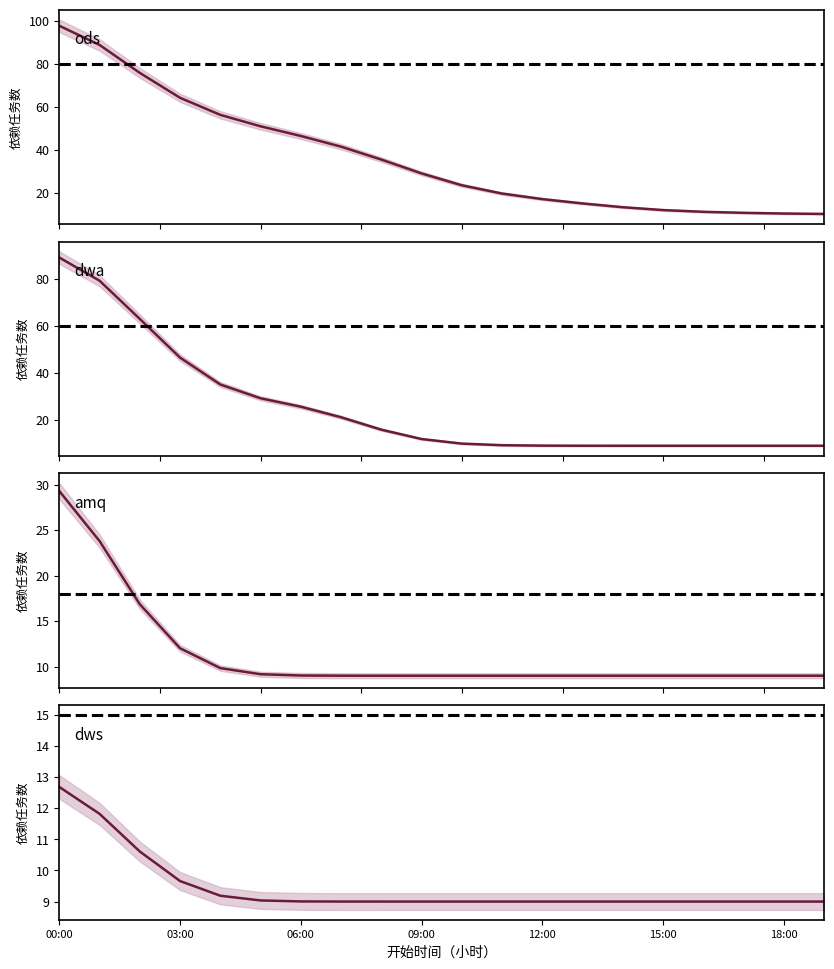

True or false: dwa and ods cross at least once.

False